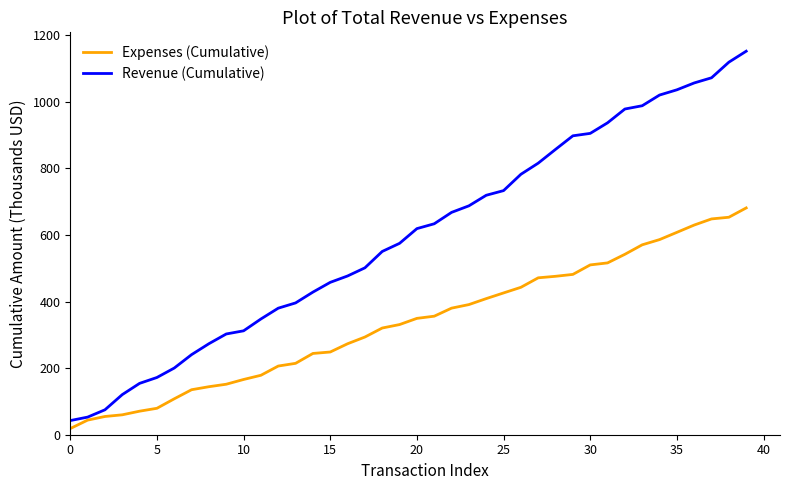

Does the chart have visible grid lines?

No